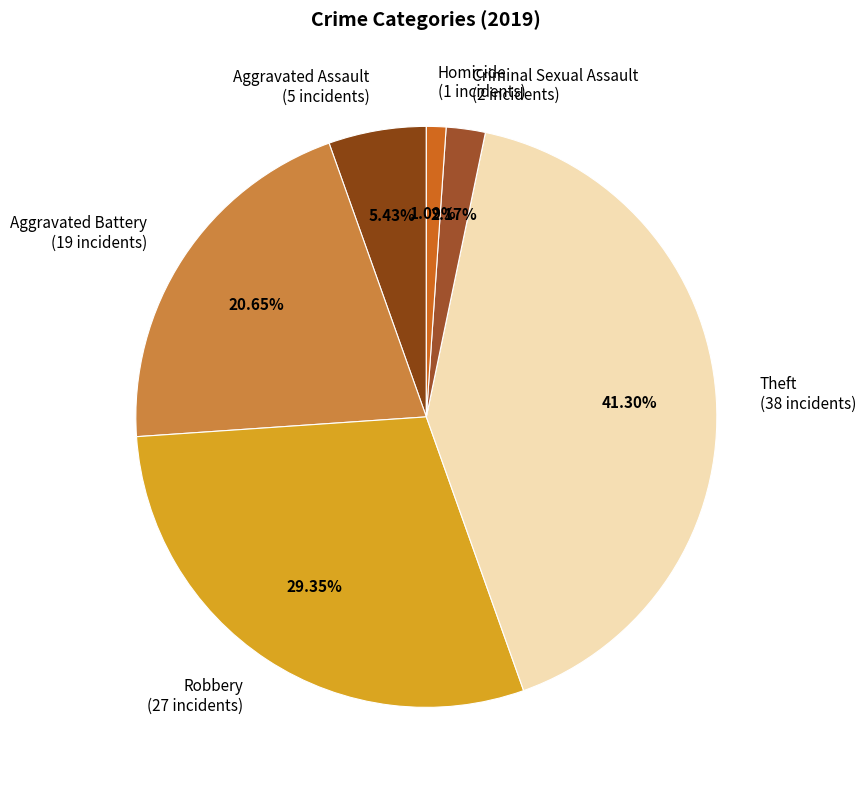

The Criminal Sexual Assault slice represents 2% of the pie. True or false?

True